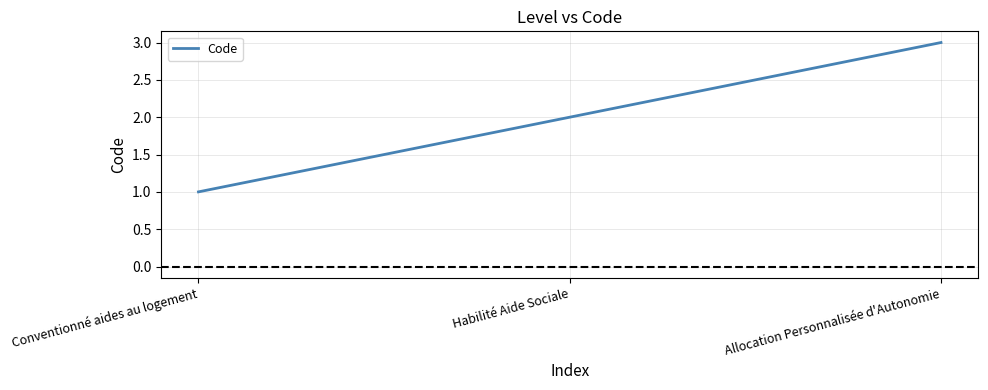

What is the difference between the values at Conventionné aides au logement and Habilité Aide Sociale?

1